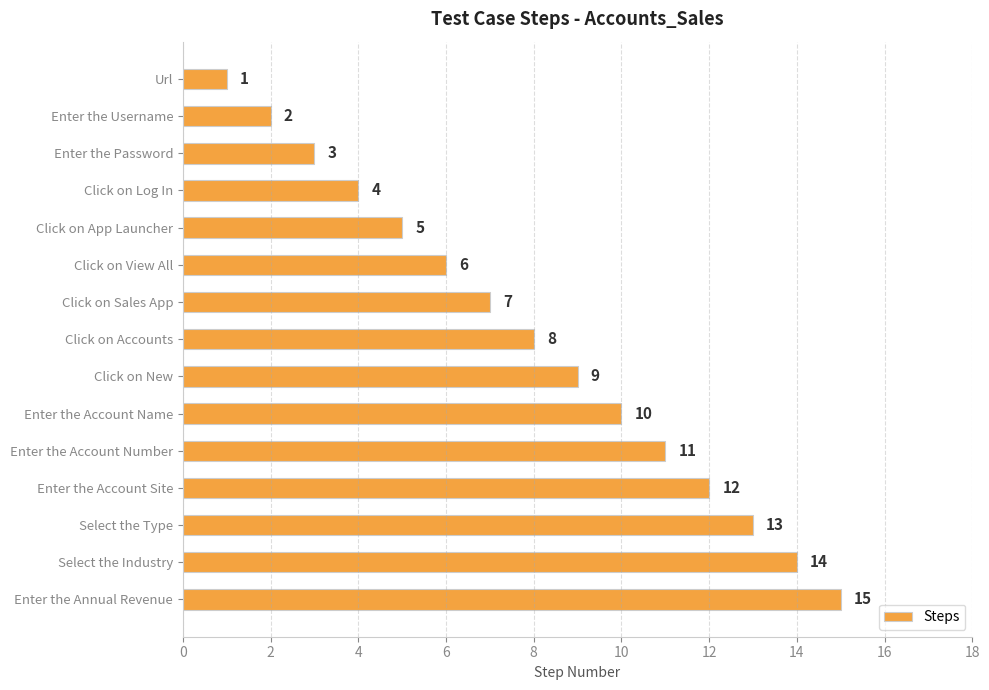

The chart shows a value of 11 at Enter the Account Number. True or false?

True